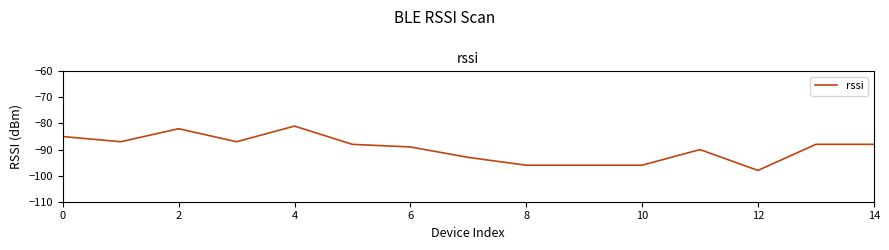

True or false: the data has more than 0 interior local peaks.

True